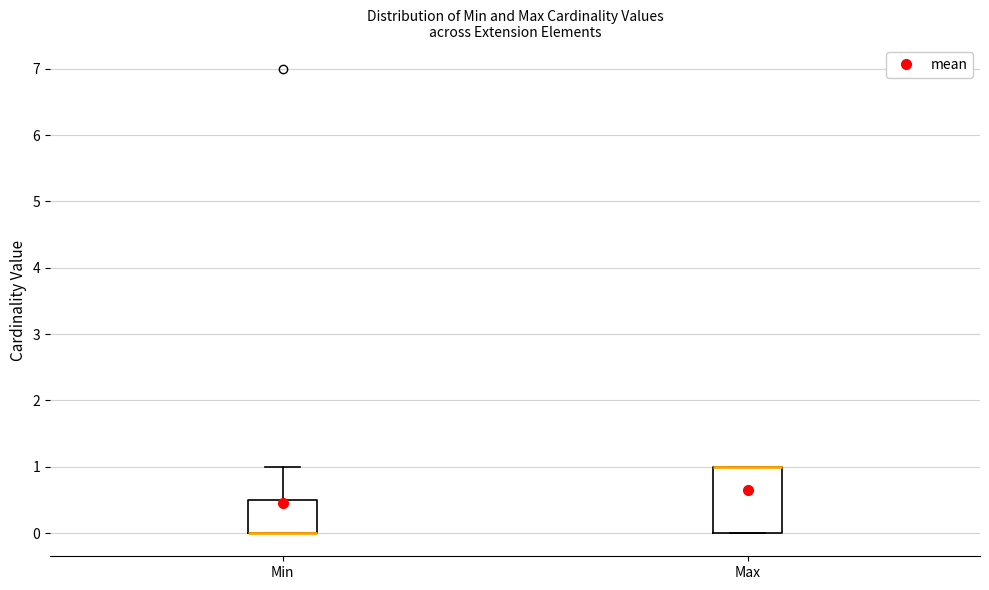

Where is the lower edge of the box for Max on the y-axis? The values are not printed on the chart, so give them approximately, as read against the axis.

0.0